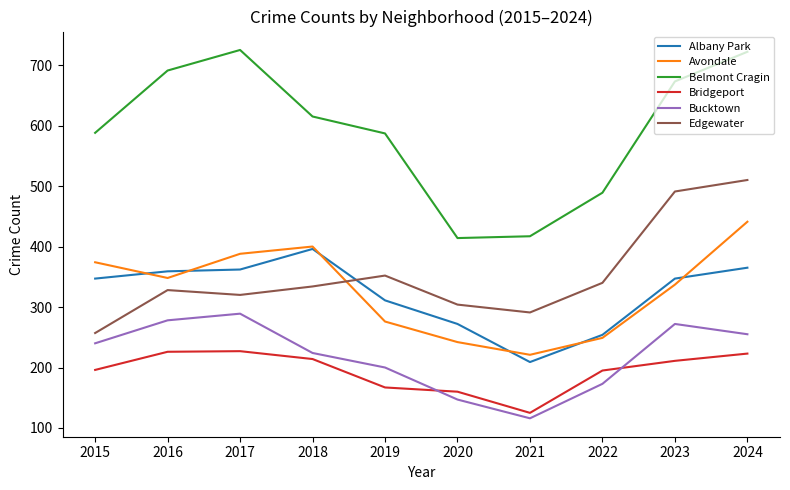

Where is the first local minimum for Edgewater?

2017